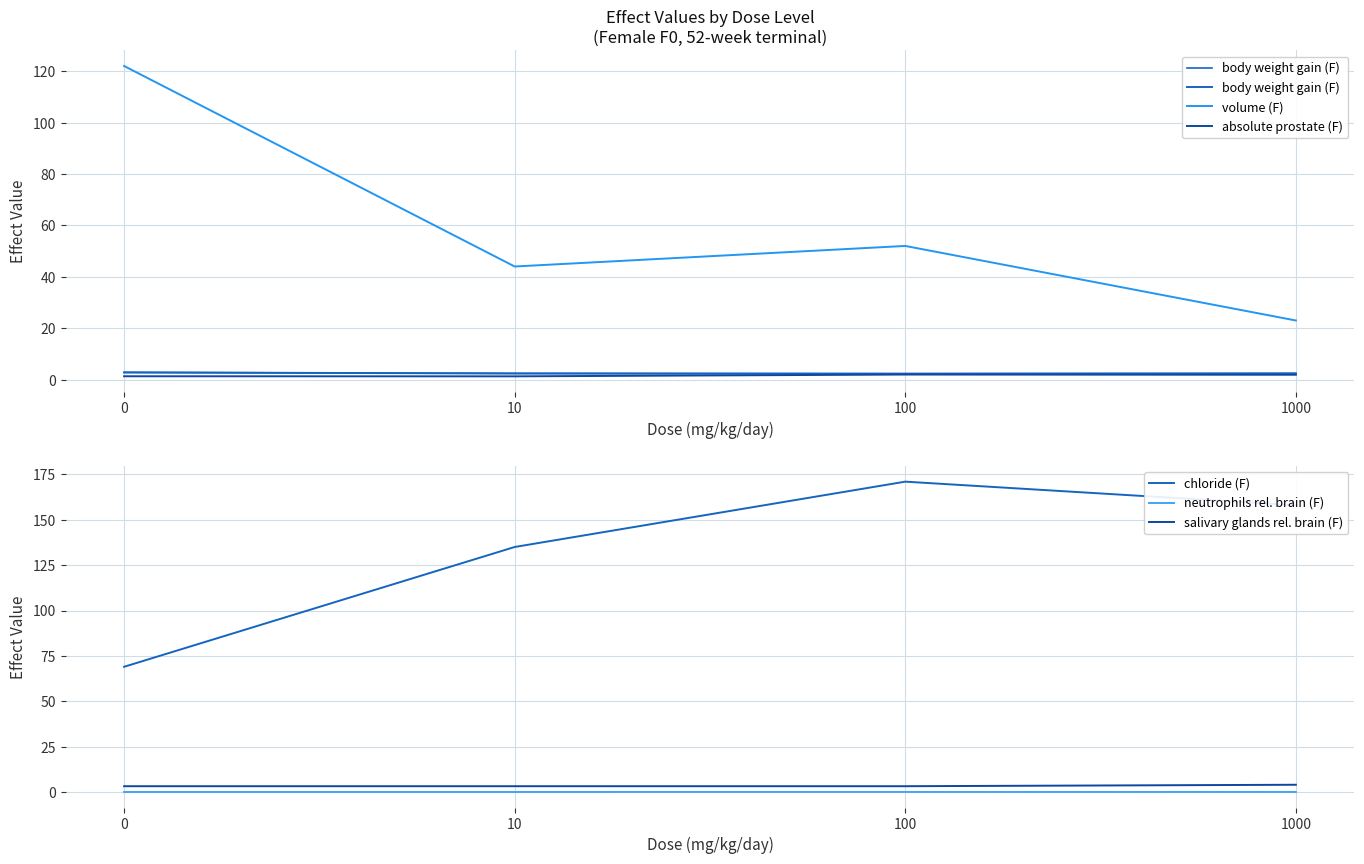

True or false: chloride (F) and absolute prostate (F) cross at least once.

False